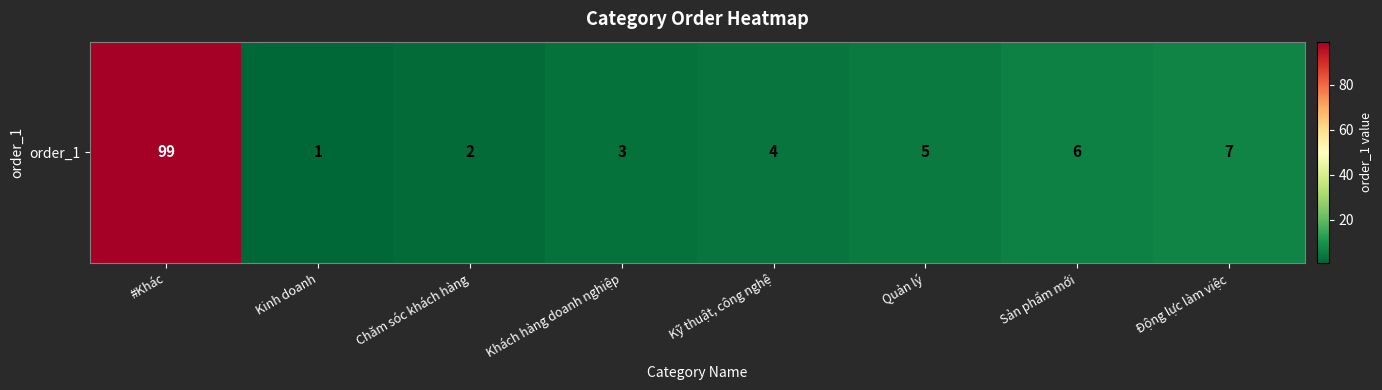

What is the maximum value shown in the chart?

99